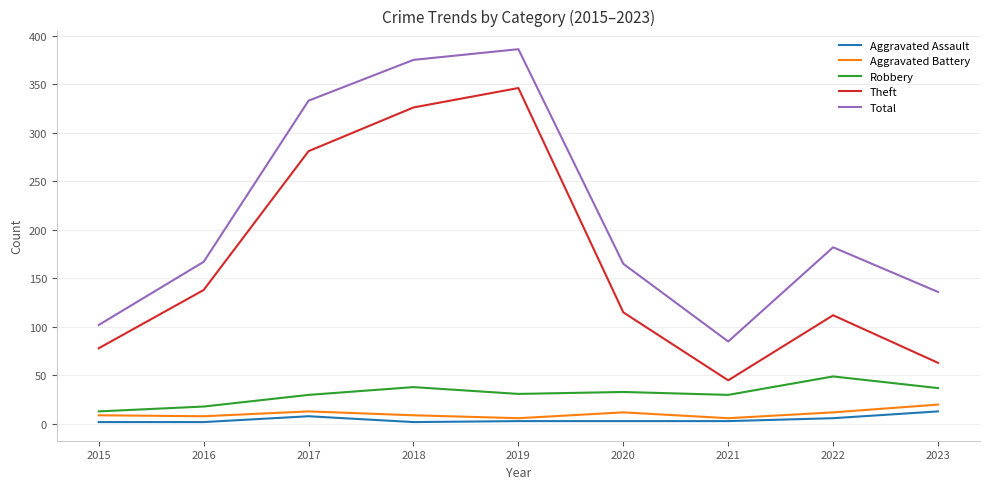

Which category has the lowest value in the Total series?

2021